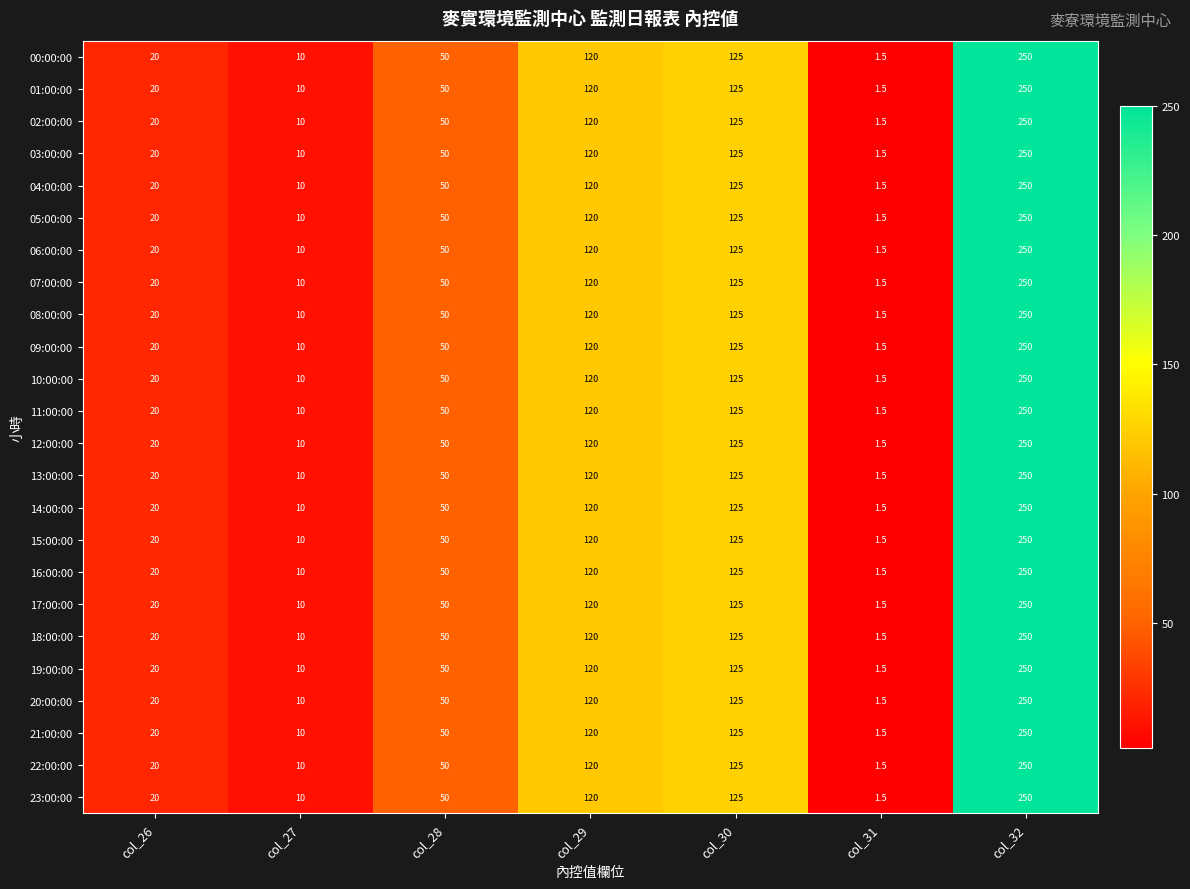

What is the approximate value of 17:00:00 at col_27?

10.0